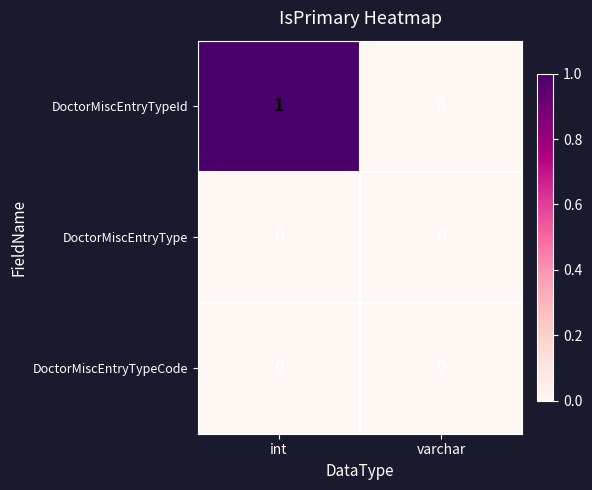

True or false: DoctorMiscEntryTypeId has a value of 0 at int.

False